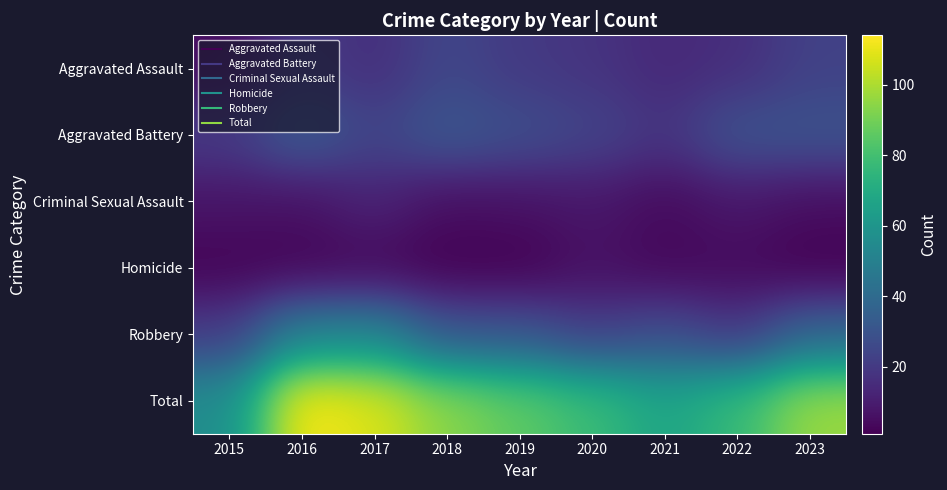

Reading left to right, extract all data points from this chart.

Aggravated Assault: 2015=5	2016=21	2017=16	2018=25	2019=20	2020=18	2021=14	2022=16	2023=23
Aggravated Battery: 2015=21	2016=34	2017=24	2018=32	2019=28	2020=24	2021=18	2022=30	2023=30
Criminal Sexual Assault: 2015=7	2016=6	2017=12	2018=5	2019=6	2020=8	2021=4	2022=8	2023=5
Homicide: 2015=2	2016=2	2017=3	2018=1	2019=1	2020=6	2021=3	2022=4	2023=1
Robbery: 2015=21	2016=51	2017=53	2018=31	2019=31	2020=22	2021=28	2022=19	2023=38
Total: 2015=56	2016=114	2017=108	2018=94	2019=86	2020=78	2021=67	2022=77	2023=97